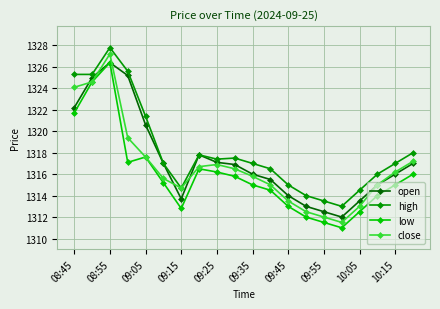

What is the value of the low point at the 16th from the left?

1311.0